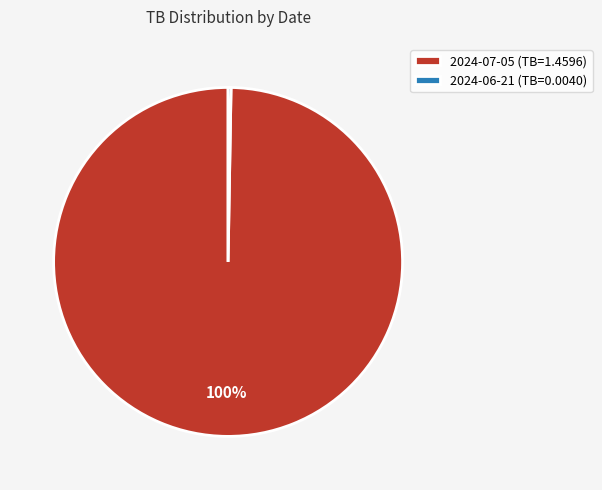

To the nearest percent, what is the average slice percentage?

50%